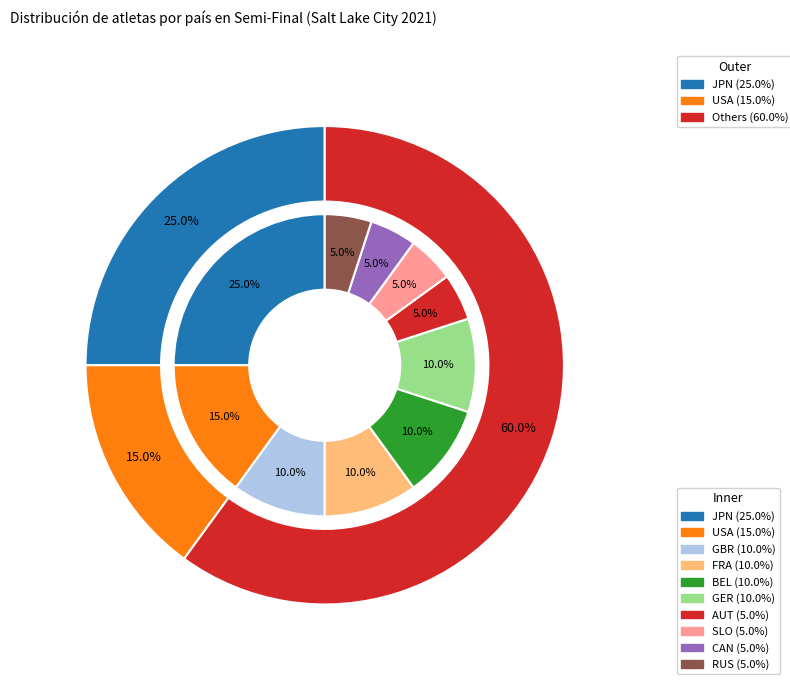

What percentage is the USA slice, to the nearest percent?

15%